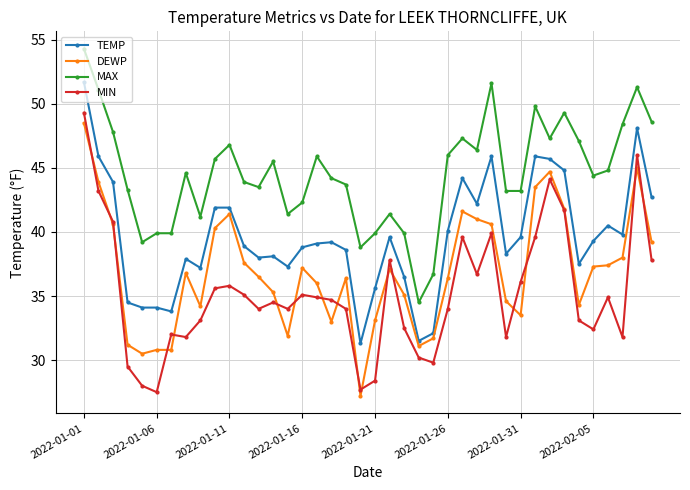

True or false: MIN has more than 1 interior local peaks.

True